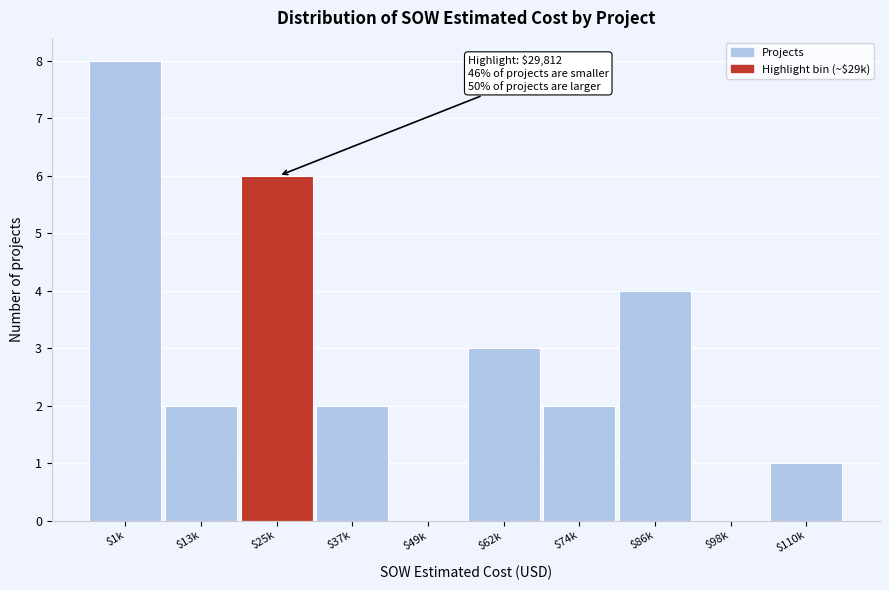

At which category does the chart reach its peak across all series?

$1k